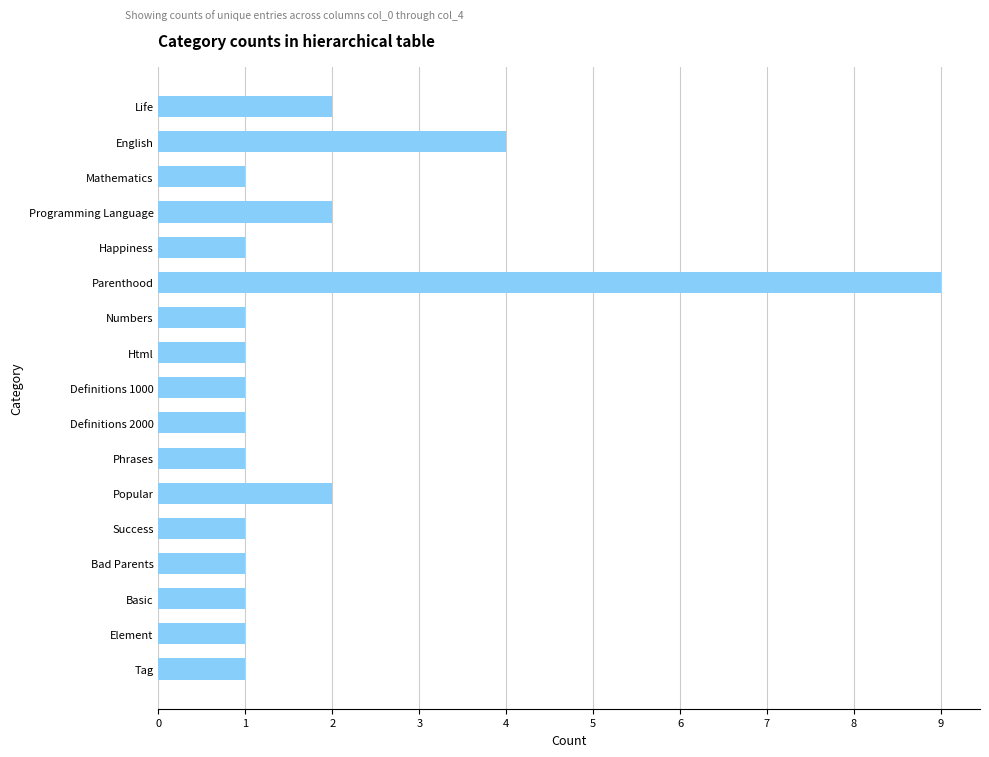

Which label corresponds to the largest value in the chart?

Parenthood